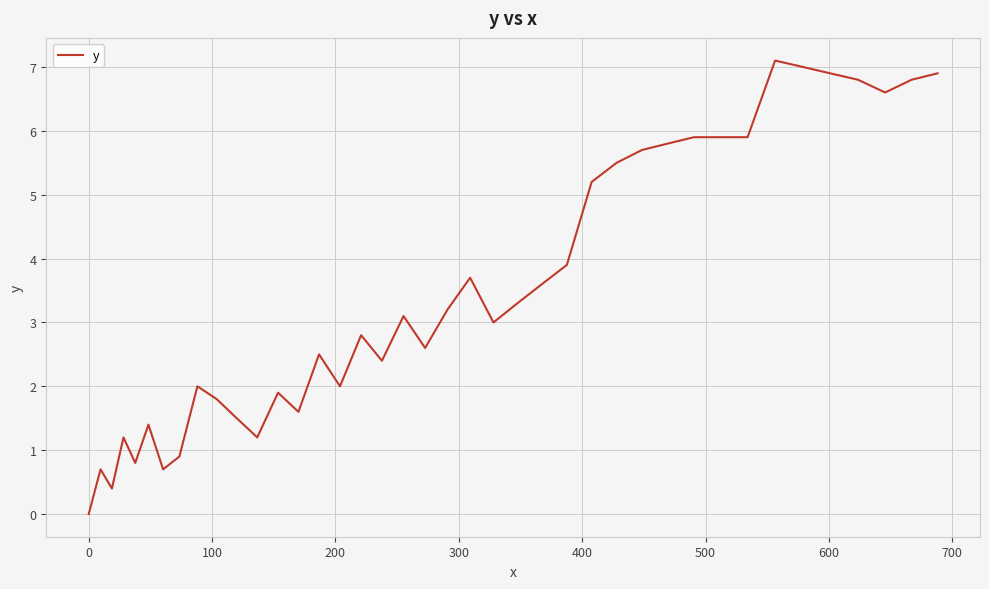

Does the chart have visible grid lines?

Yes